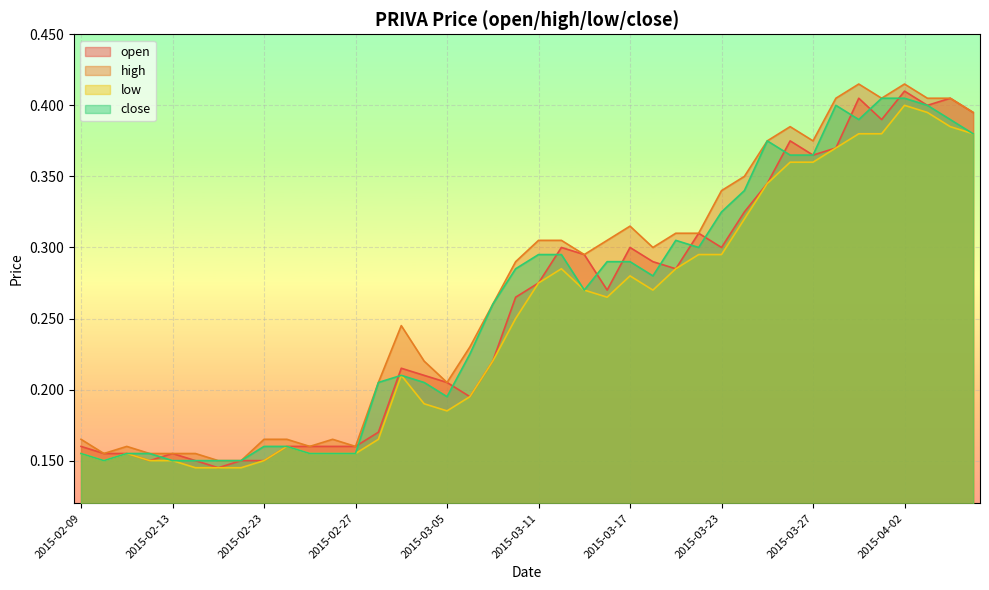

Reading left to right, extract all data points from this chart.

open: 0.2	0.2	0.2	0.1	0.2	0.1	0.1	0.1	0.1	0.2	0.2	0.2	0.2	0.2	0.2	0.2	0.2	0.2	0.2	0.3	0.3	0.3	0.3	0.3	0.3	0.3	0.3	0.3	0.3	0.3	0.3	0.4	0.4	0.4	0.4	0.4	0.4	0.4	0.4	0.4
high: 0.2	0.2	0.2	0.2	0.2	0.2	0.1	0.1	0.2	0.2	0.2	0.2	0.2	0.2	0.2	0.2	0.2	0.2	0.3	0.3	0.3	0.3	0.3	0.3	0.3	0.3	0.3	0.3	0.3	0.3	0.4	0.4	0.4	0.4	0.4	0.4	0.4	0.4	0.4	0.4
low: 0.2	0.1	0.2	0.1	0.1	0.1	0.1	0.1	0.1	0.2	0.2	0.2	0.2	0.2	0.2	0.2	0.2	0.2	0.2	0.2	0.3	0.3	0.3	0.3	0.3	0.3	0.3	0.3	0.3	0.3	0.3	0.4	0.4	0.4	0.4	0.4	0.4	0.4	0.4	0.4
close: 0.2	0.1	0.2	0.2	0.1	0.1	0.1	0.1	0.2	0.2	0.2	0.2	0.2	0.2	0.2	0.2	0.2	0.2	0.3	0.3	0.3	0.3	0.3	0.3	0.3	0.3	0.3	0.3	0.3	0.3	0.4	0.4	0.4	0.4	0.4	0.4	0.4	0.4	0.4	0.4